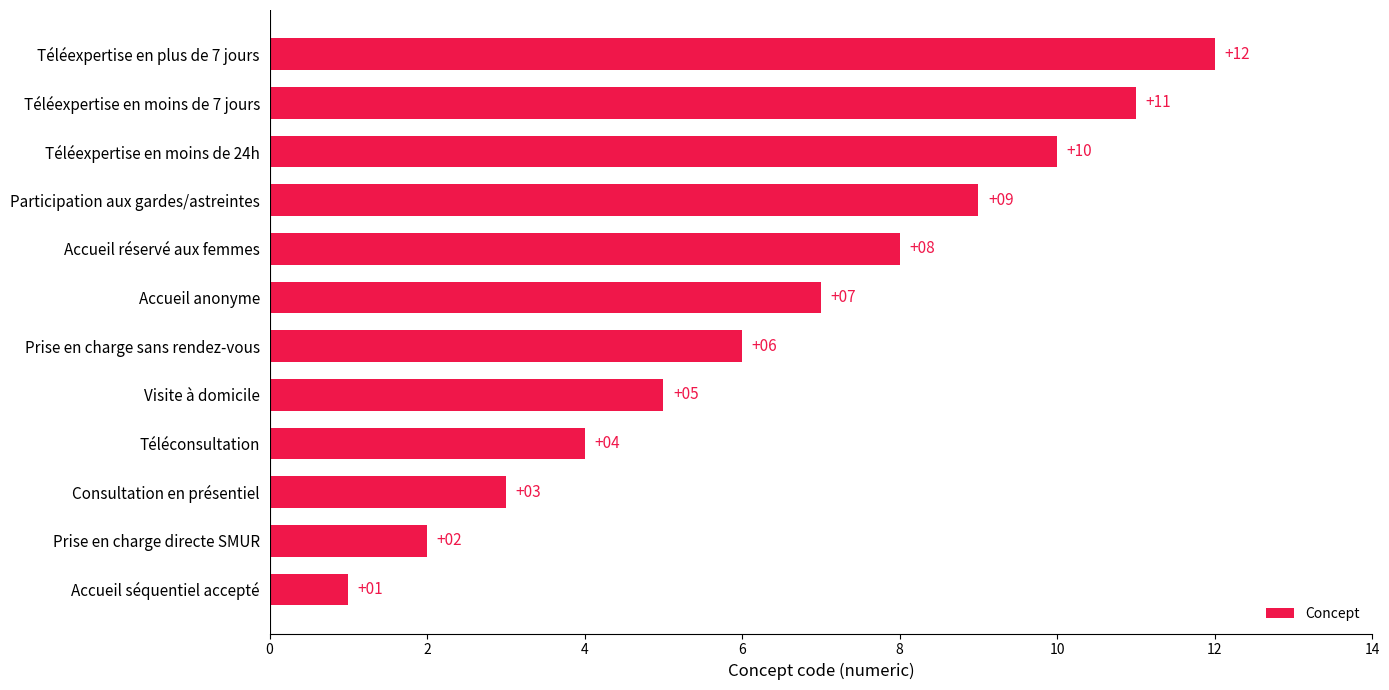

Is it true that the value at Accueil séquentiel accepté is 1?

True